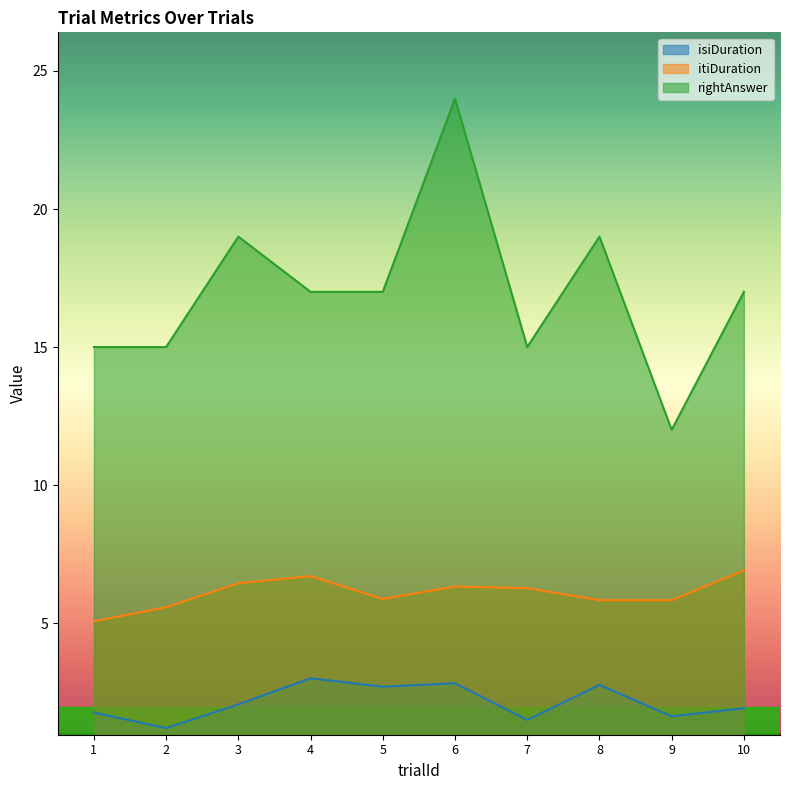

Reading left to right, extract all data points from this chart.

isiDuration: 1=1.8	2=1.2	3=2.1	4=3.0	5=2.7	6=2.8	7=1.5	8=2.8	9=1.6	10=1.9
itiDuration: 1=5.1	2=5.6	3=6.4	4=6.7	5=5.9	6=6.3	7=6.3	8=5.8	9=5.8	10=6.9
rightAnswer: 1=15.0	2=15.0	3=19.0	4=17.0	5=17.0	6=24.0	7=15.0	8=19.0	9=12.0	10=17.0